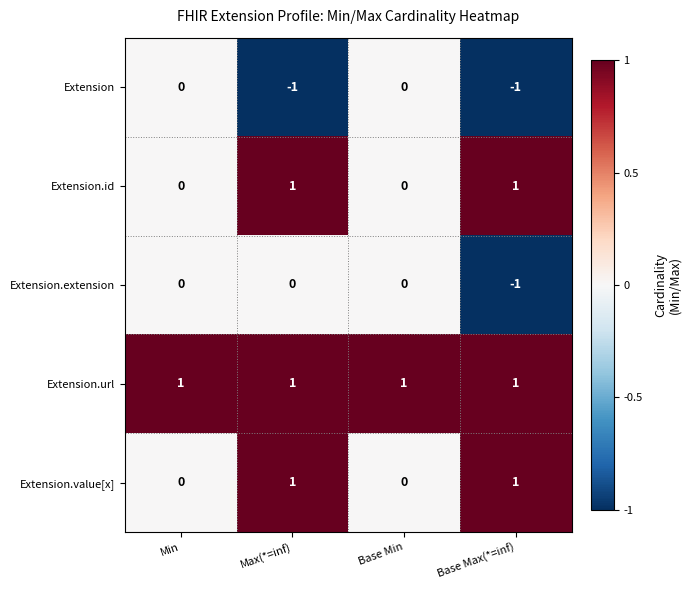

The Extension.id series shows 1 at Max(*=inf). True or false?

True